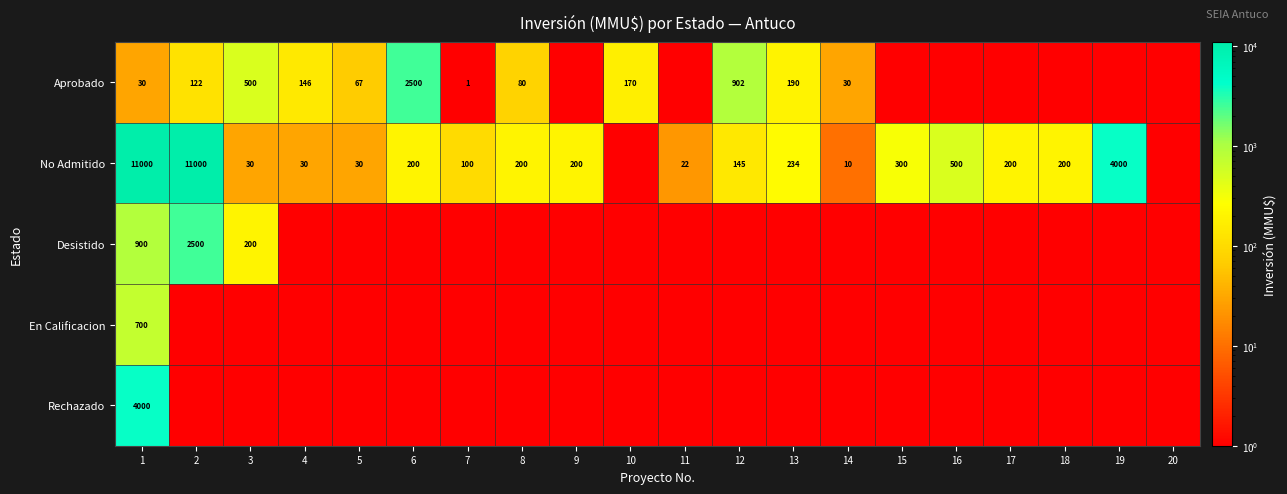

The No Admitido series shows 307.8 at 18. True or false?

False